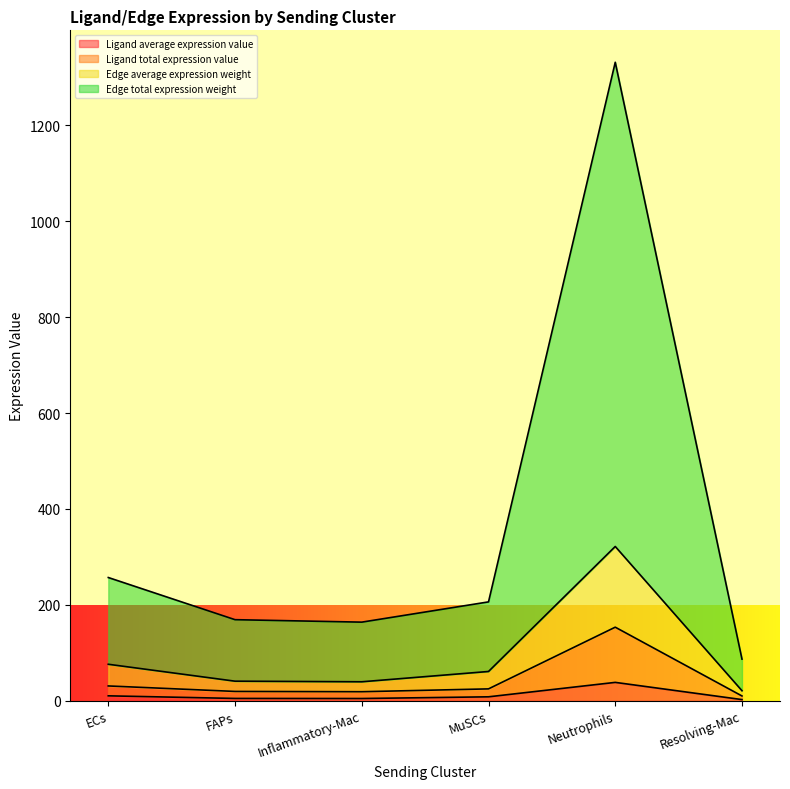

What is the maximum value for Ligand average expression value?

38.4